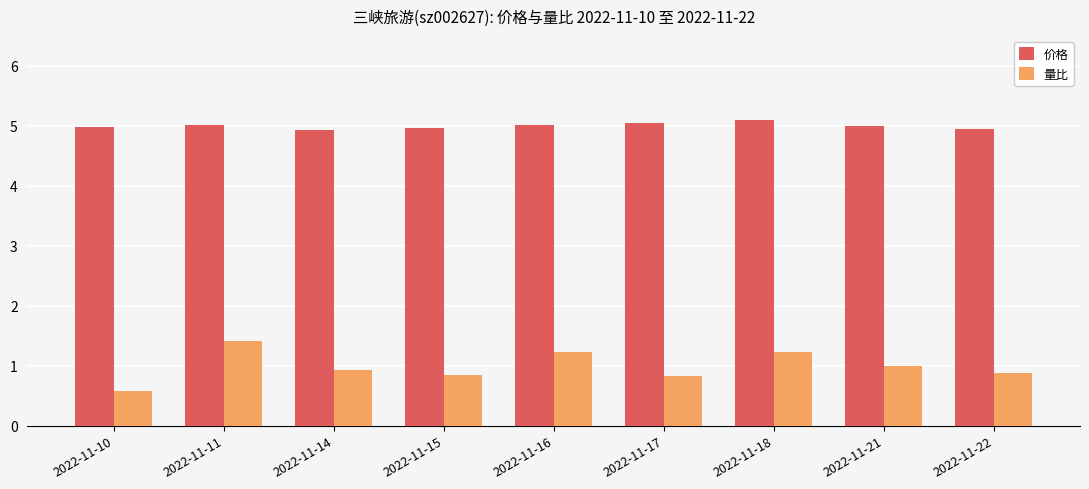

Is it true that 价格 equals 9.0 at 2022-11-21?

False